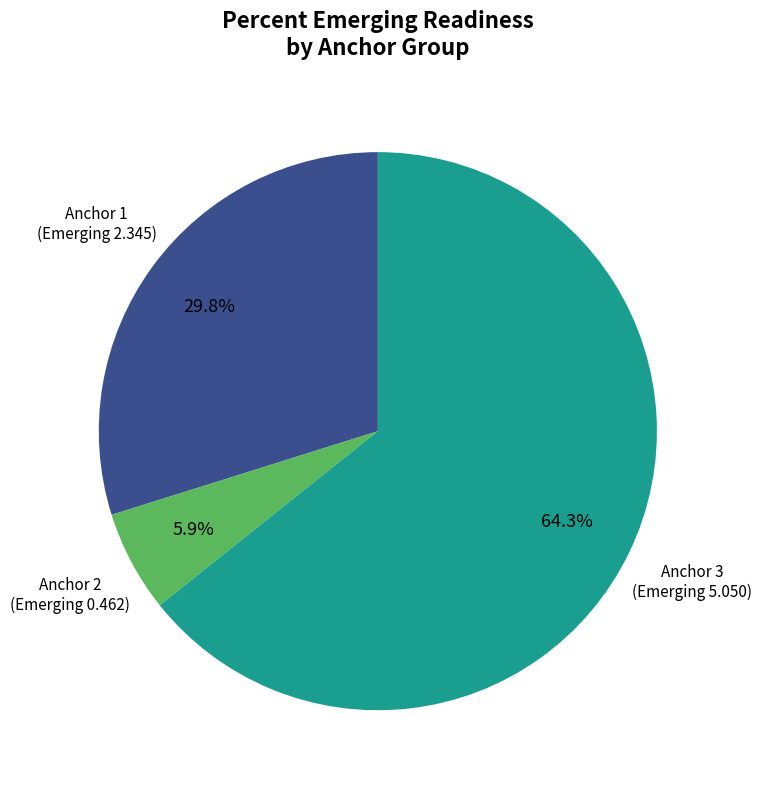

Does any single category account for the majority?

Yes